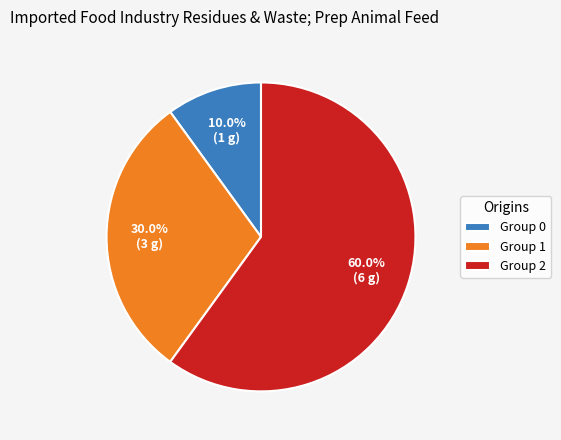

Is there a majority slice in this chart?

Yes